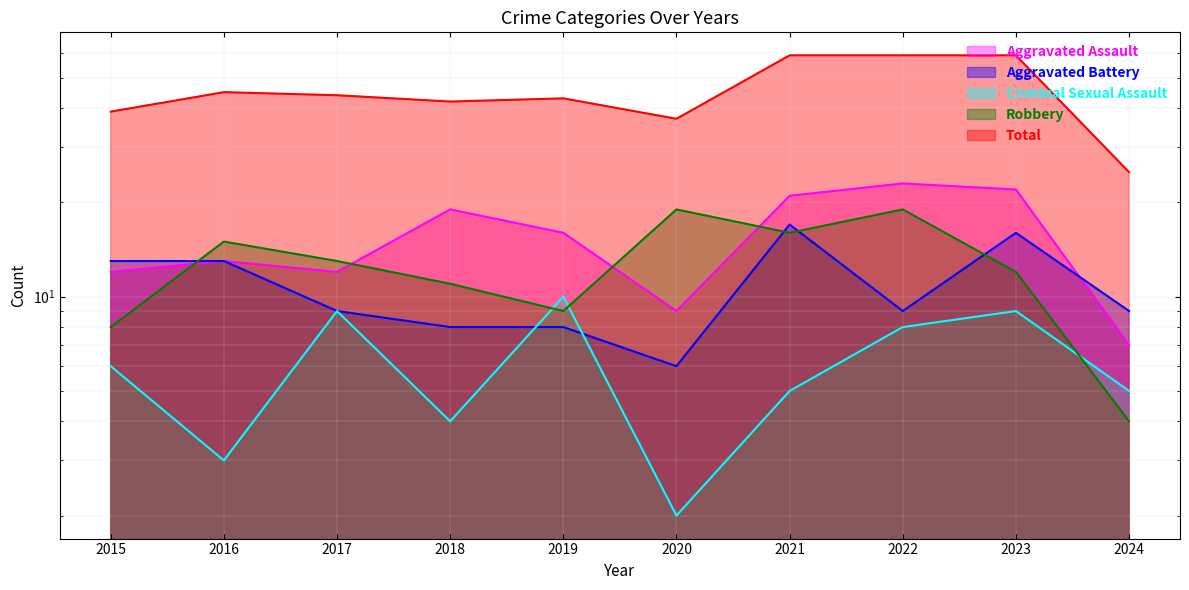

List the labels in order of Robbery value, smallest first.

2024, 2015, 2019, 2018, 2023, 2017, 2016, 2021, 2020, 2022